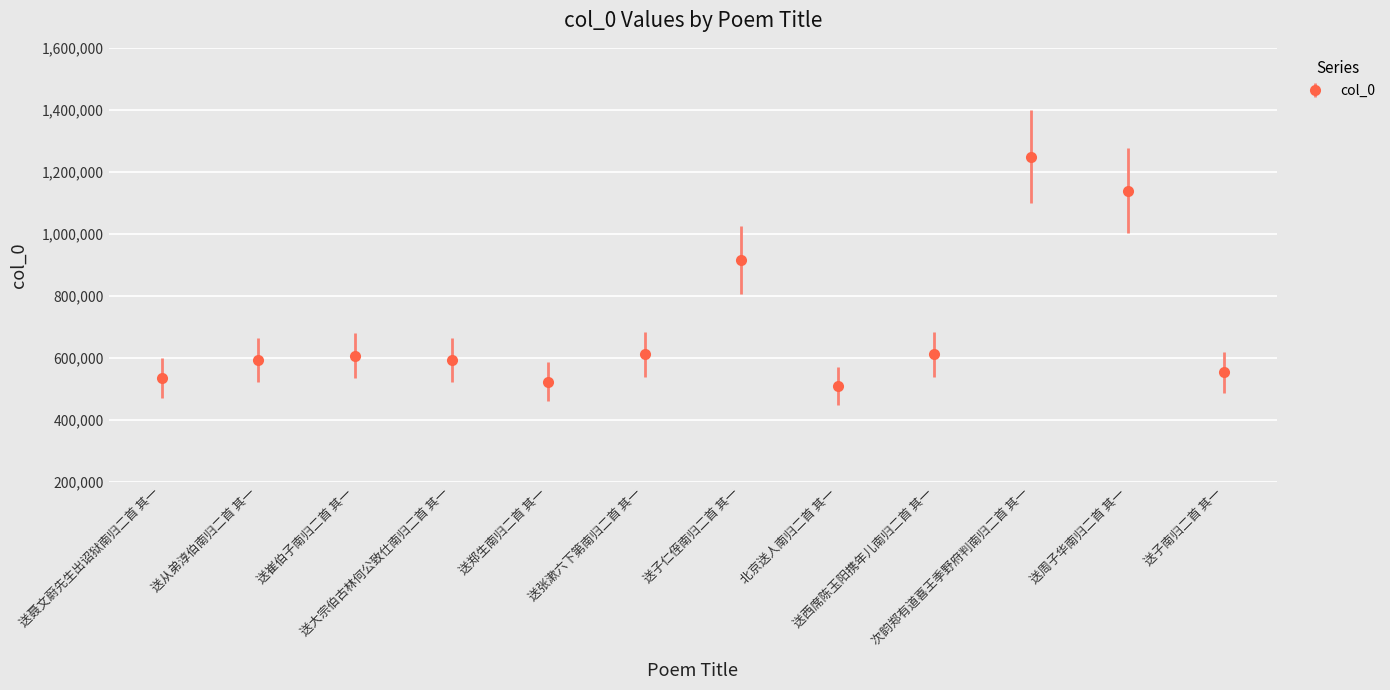

The value at 送张漱六下第南归二首 其一 is 233934. True or false?

False